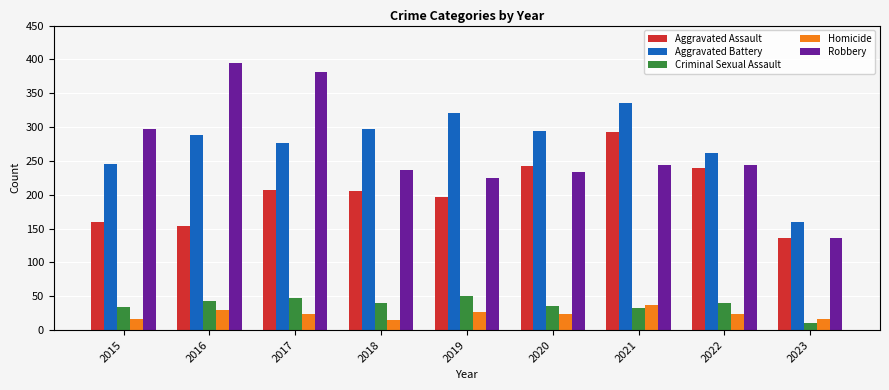

How many bars are there in total?

45